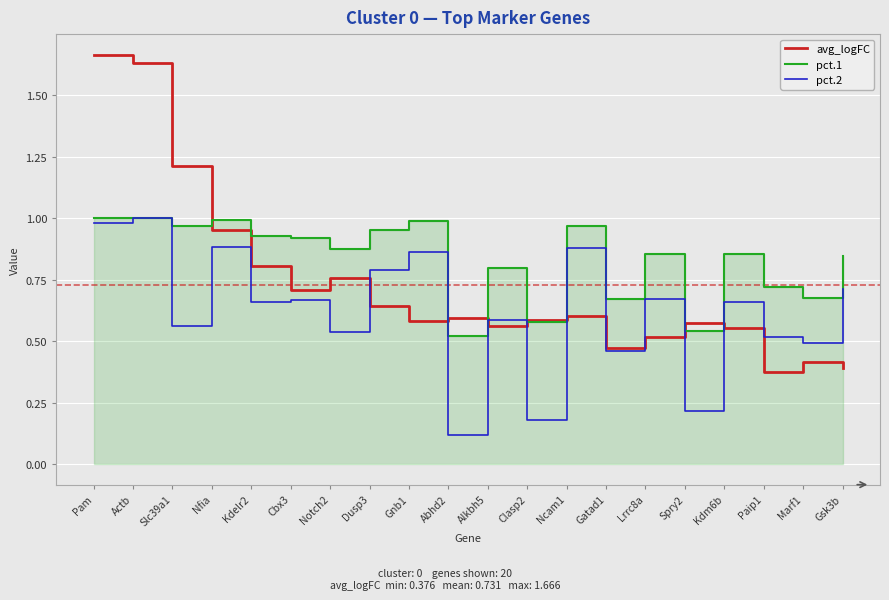

True or false: pct.1 has a value of 0.9 at Kdelr2.

True